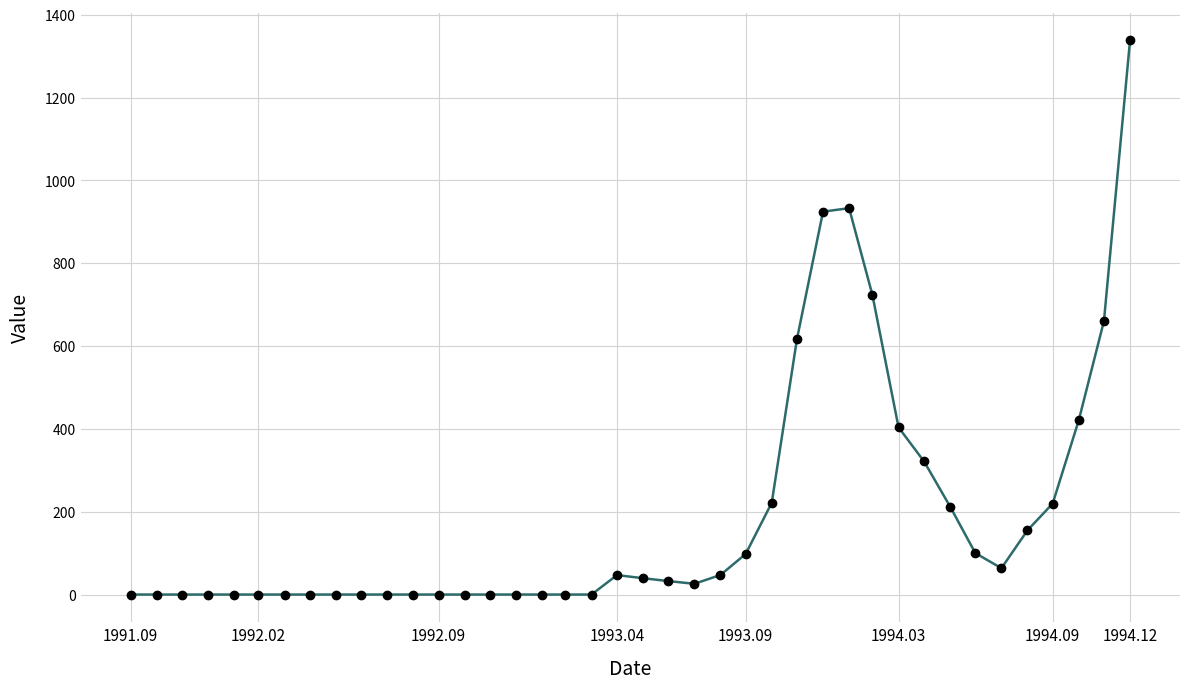

Count the number of values greater than 32.

20